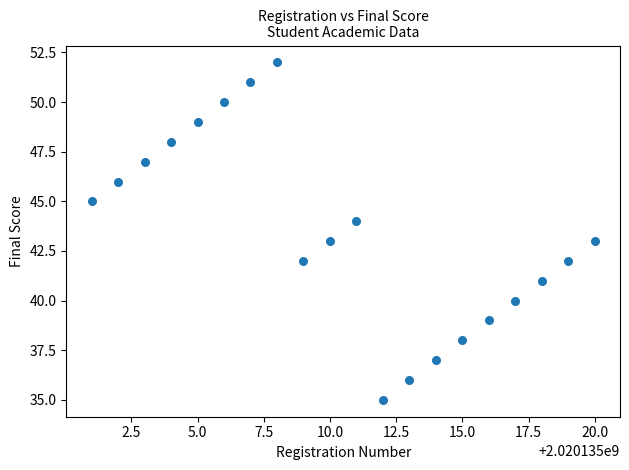

What is the range of X values (max minus min)?

19